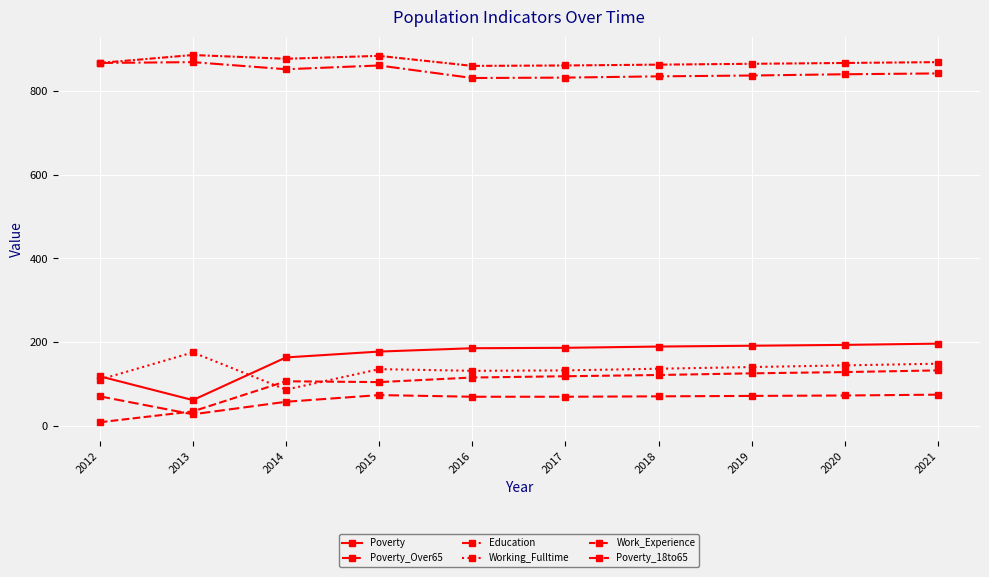

What is the maximum value for Poverty?

196